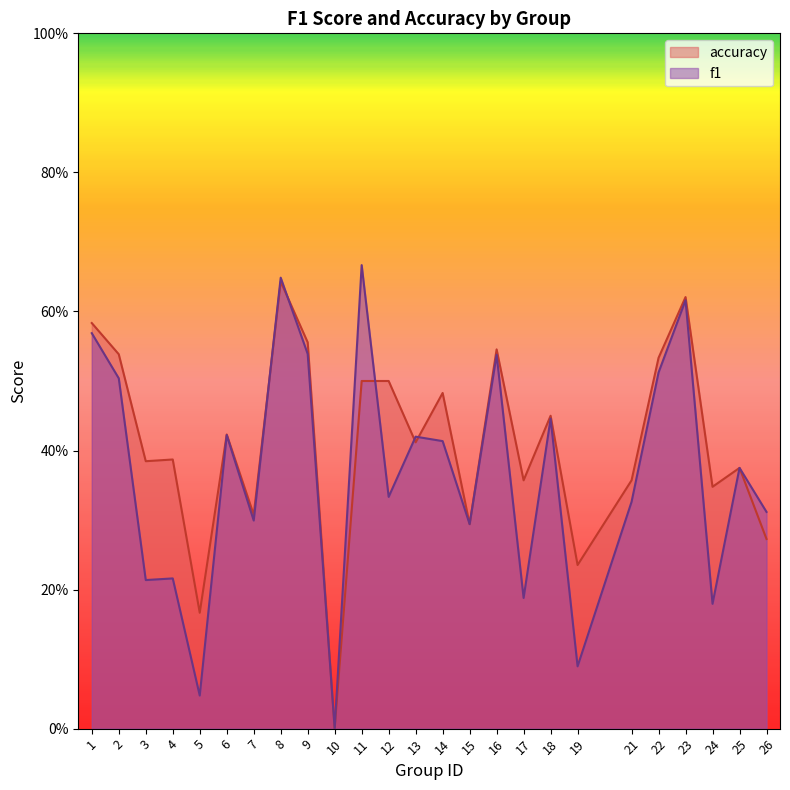

The accuracy series shows 0.5 at 11. True or false?

True